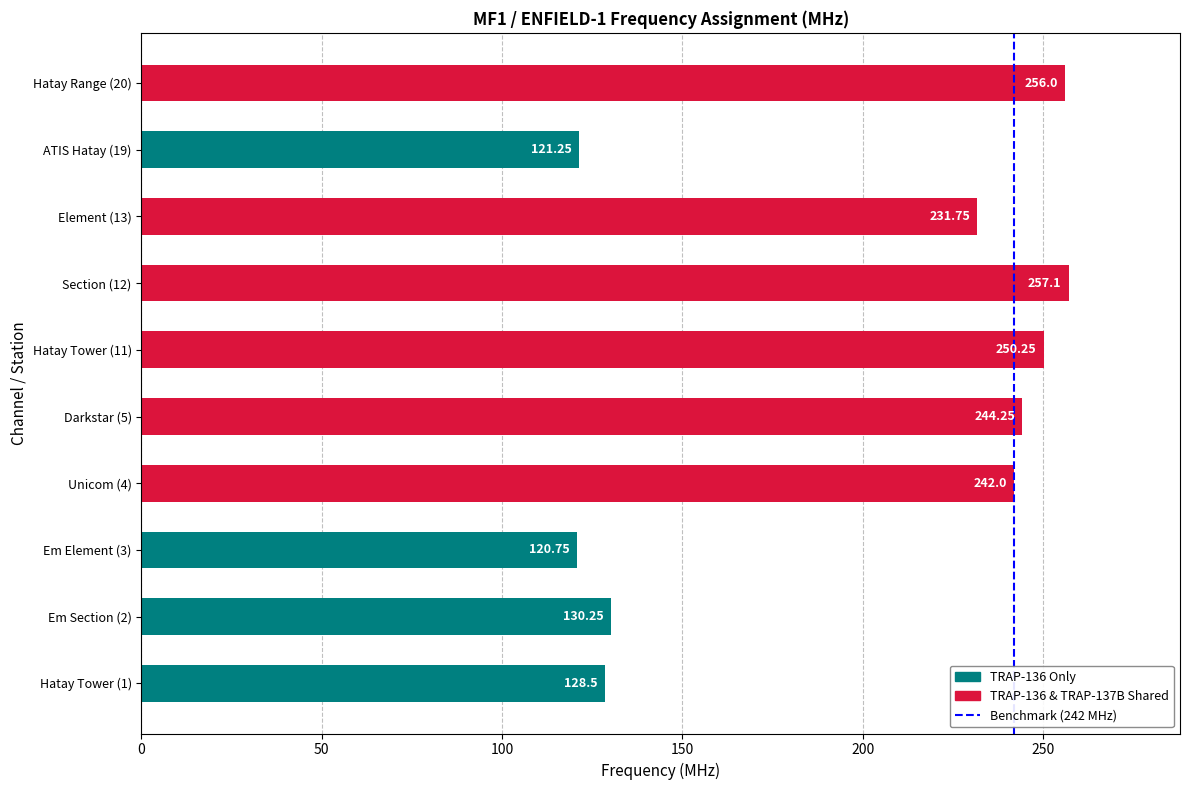

Rank the categories by value from lowest to highest.

Em Element (3), ATIS Hatay (19), Hatay Tower (1), Em Section (2), Element (13), Unicom (4), Darkstar (5), Hatay Tower (11), Hatay Range (20), Section (12)